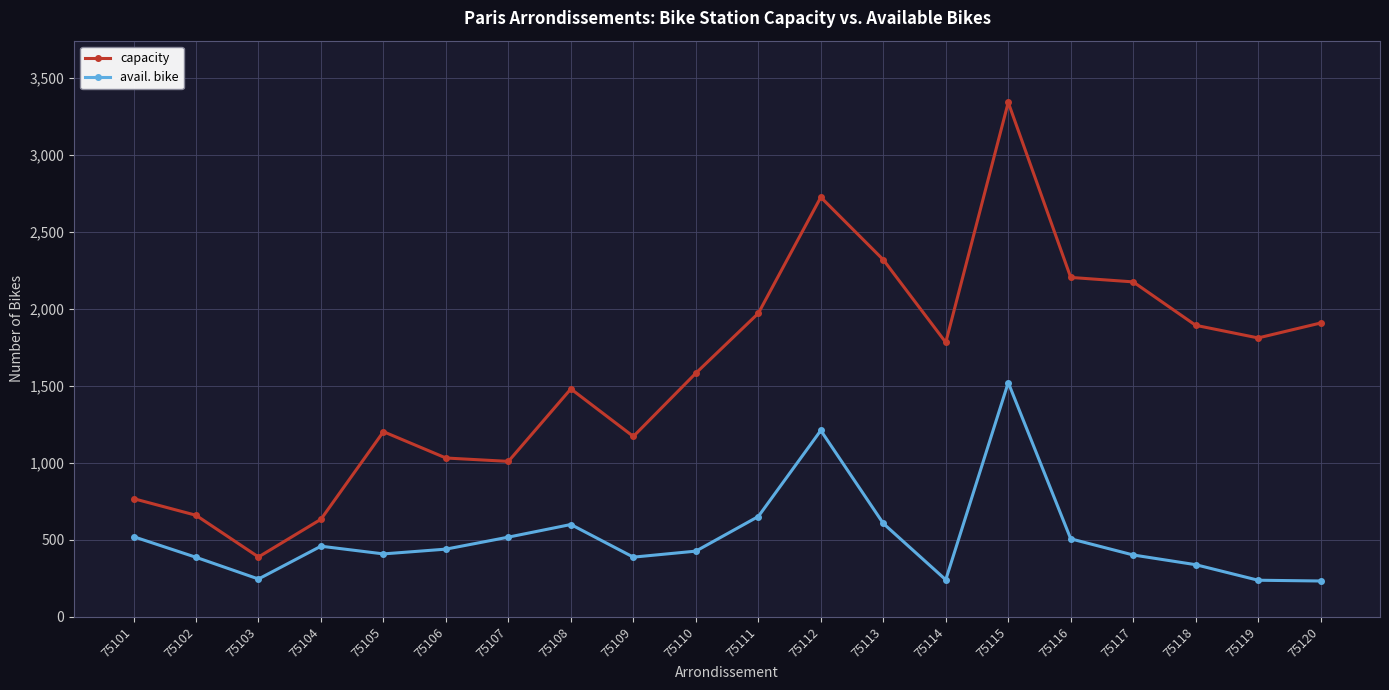

What is the total value across all series at 75112?

3937